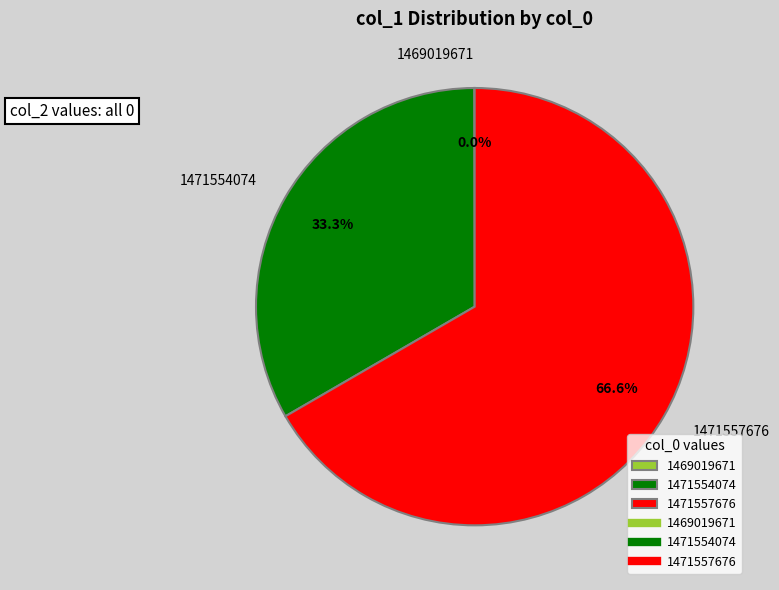

Between 1471554074 and 1471557676, which is larger?

1471557676